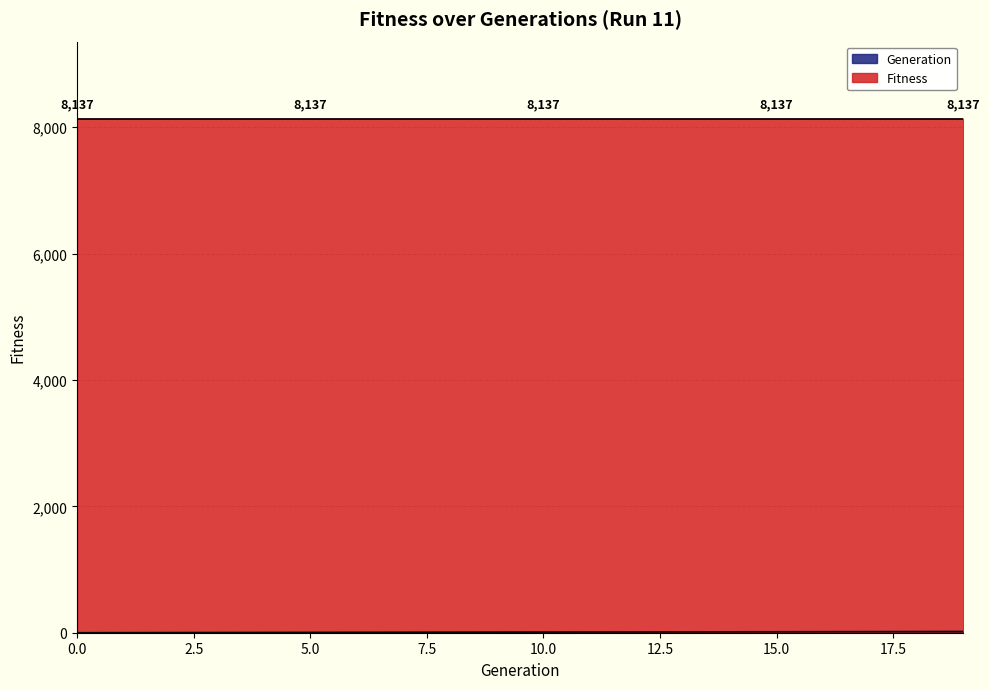

Is it true that the value at 5 is 5?

True